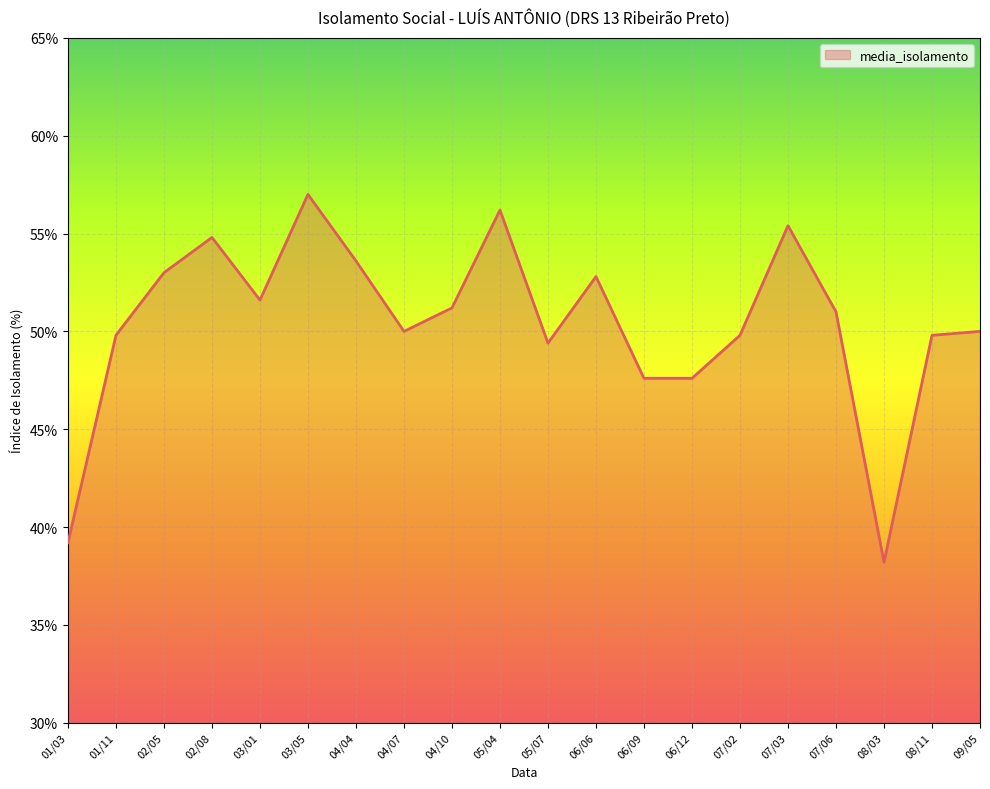

What is the smallest value displayed?

38.2